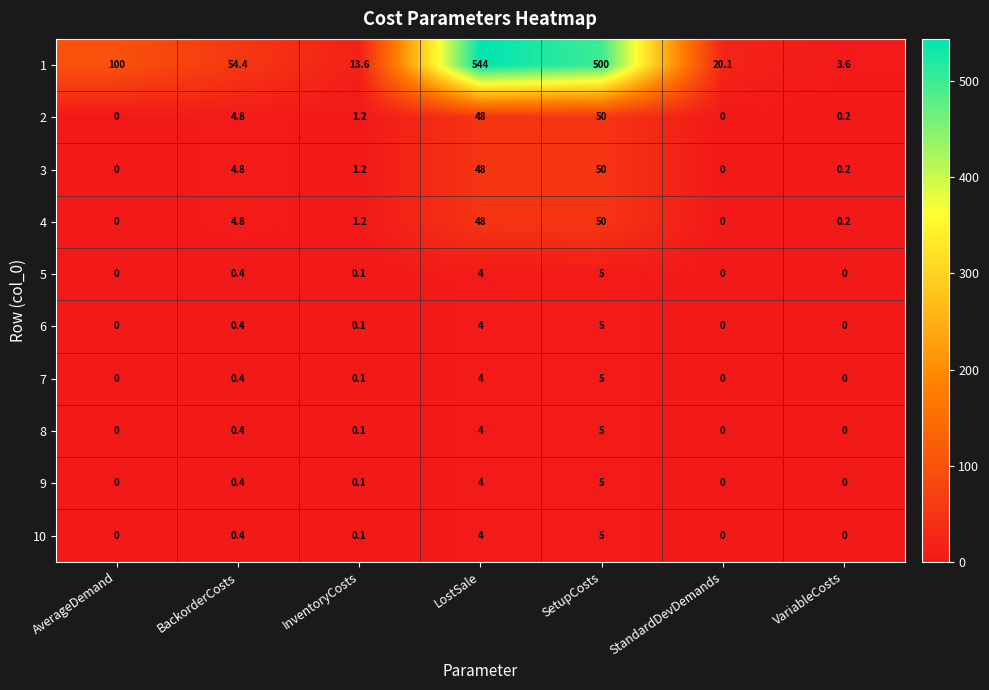

At which category is the sum across all series the highest?

LostSale